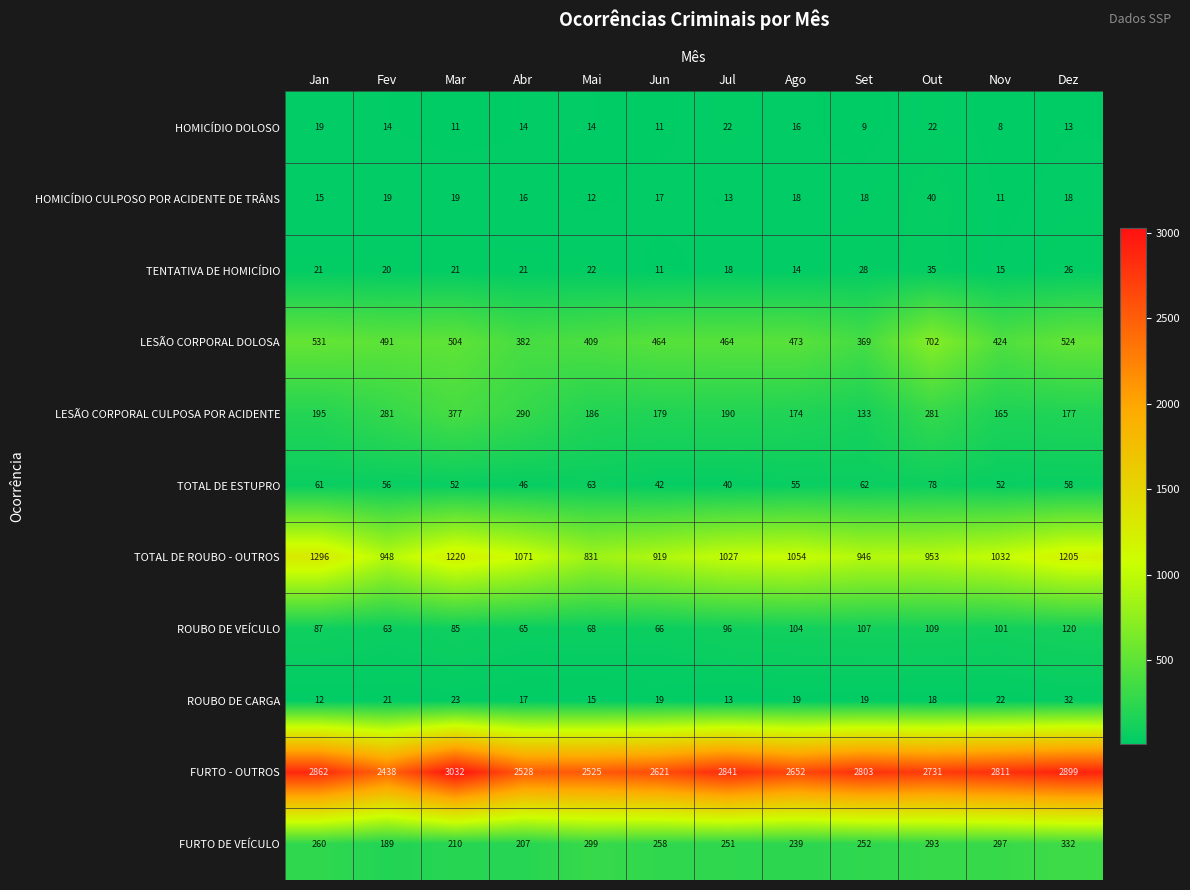

At Mai, list the series in order from smallest to largest.

HOMICÍDIO CULPOSO POR ACIDENTE DE TRÂNS, HOMICÍDIO DOLOSO, ROUBO DE CARGA, TENTATIVA DE HOMICÍDIO, TOTAL DE ESTUPRO, ROUBO DE VEÍCULO, LESÃO CORPORAL CULPOSA POR ACIDENTE, FURTO DE VEÍCULO, LESÃO CORPORAL DOLOSA, TOTAL DE ROUBO - OUTROS, FURTO - OUTROS